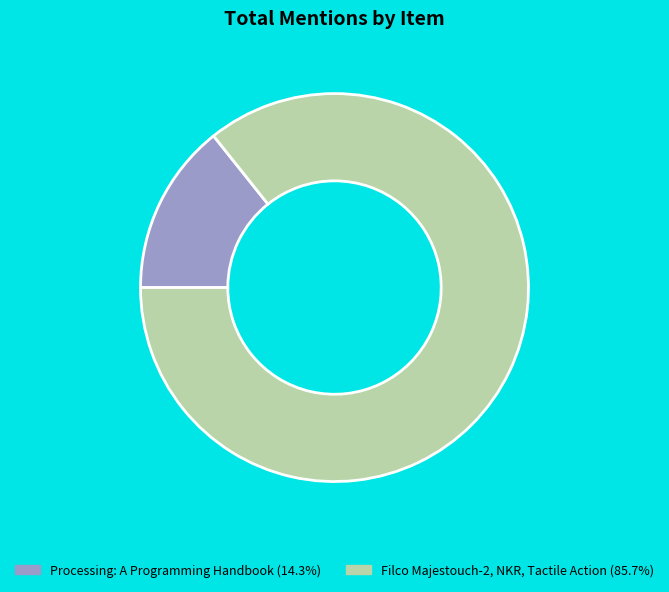

Does Processing: A Programming Handbook account for over 50% of the chart?

No